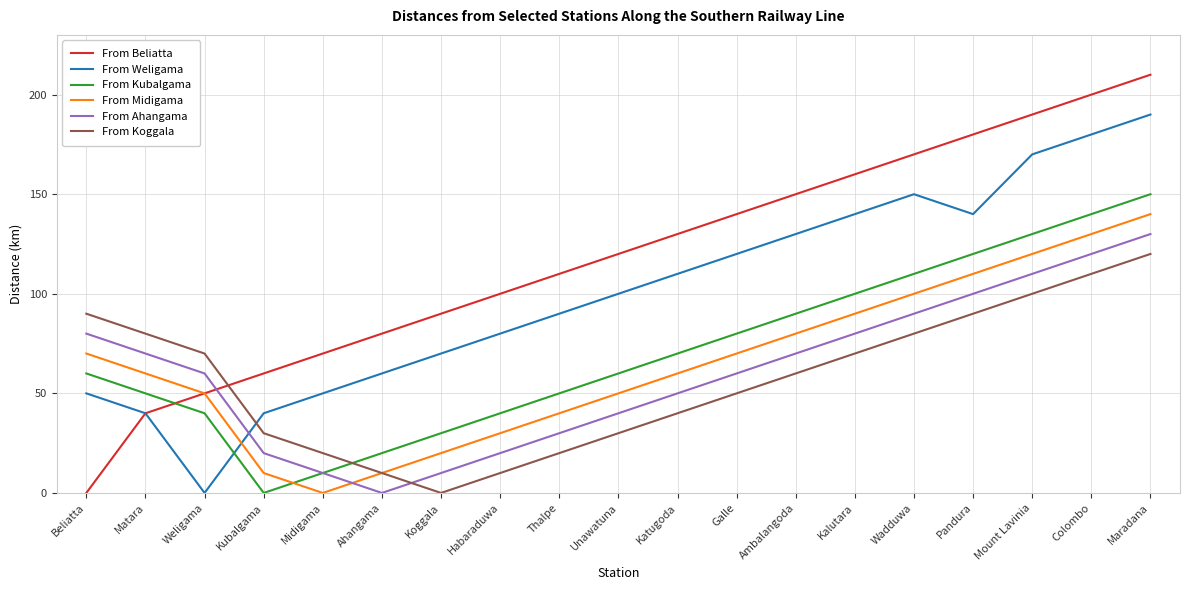

Reading left to right, list all the values displayed in this chart.

From Beliatta: 0	40	50	60	70	80	90	100	110	120	130	140	150	160	170	180	190	200	210
From Weligama: 50	40	0	40	50	60	70	80	90	100	110	120	130	140	150	140	170	180	190
From Kubalgama: 60	50	40	0	10	20	30	40	50	60	70	80	90	100	110	120	130	140	150
From Midigama: 70	60	50	10	0	10	20	30	40	50	60	70	80	90	100	110	120	130	140
From Ahangama: 80	70	60	20	10	0	10	20	30	40	50	60	70	80	90	100	110	120	130
From Koggala: 90	80	70	30	20	10	0	10	20	30	40	50	60	70	80	90	100	110	120